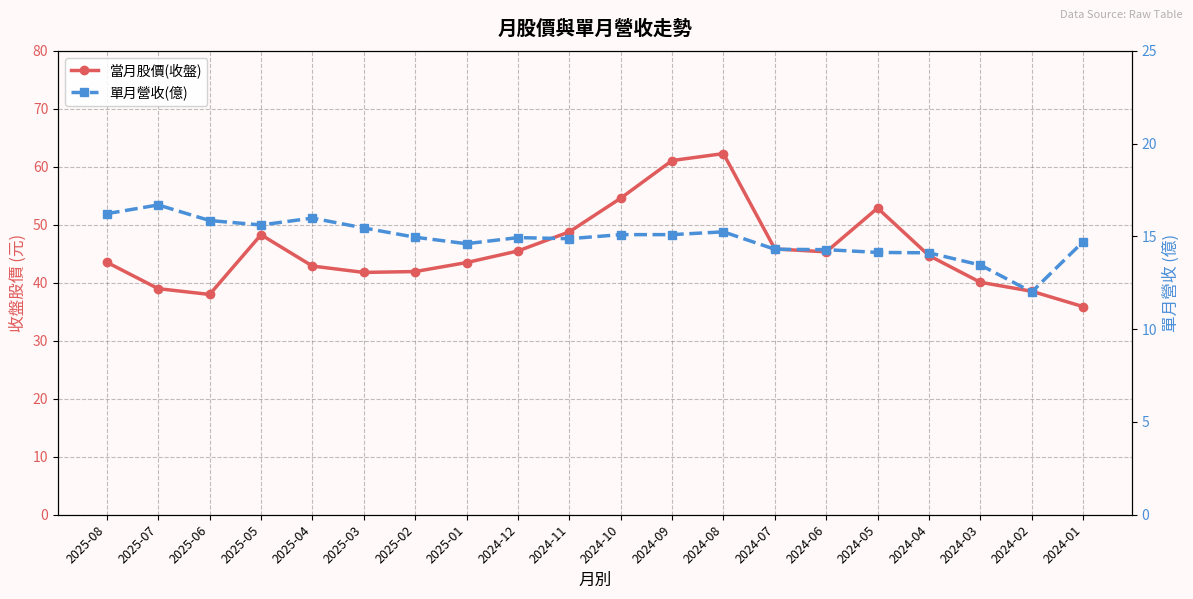

Which label corresponds to the smallest value in the chart?

2024-02